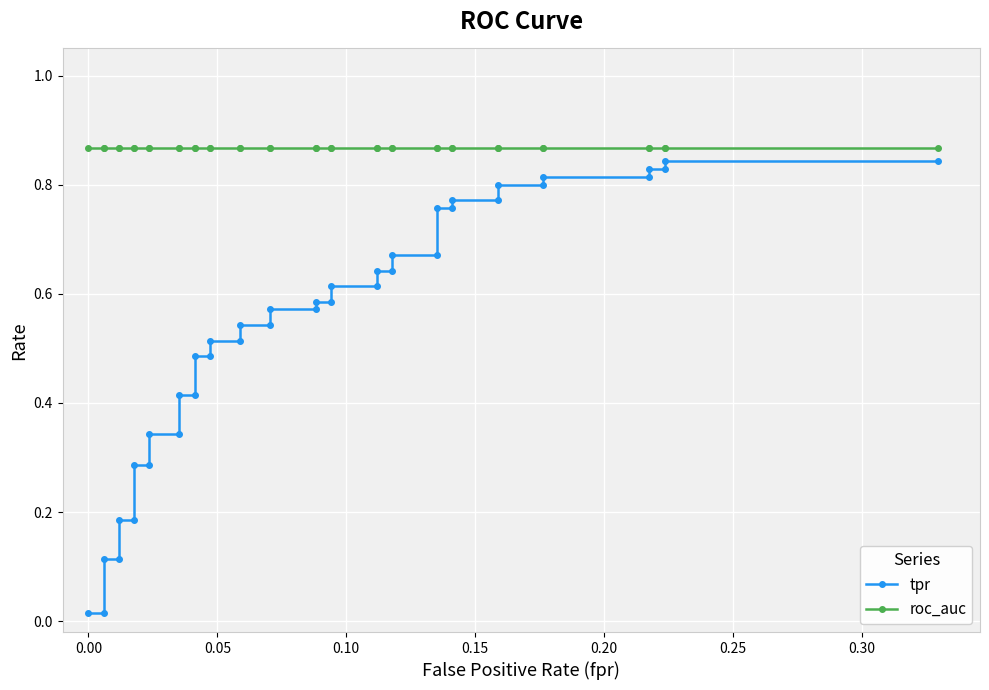

True or false: tpr and roc_auc intersect in this chart.

False